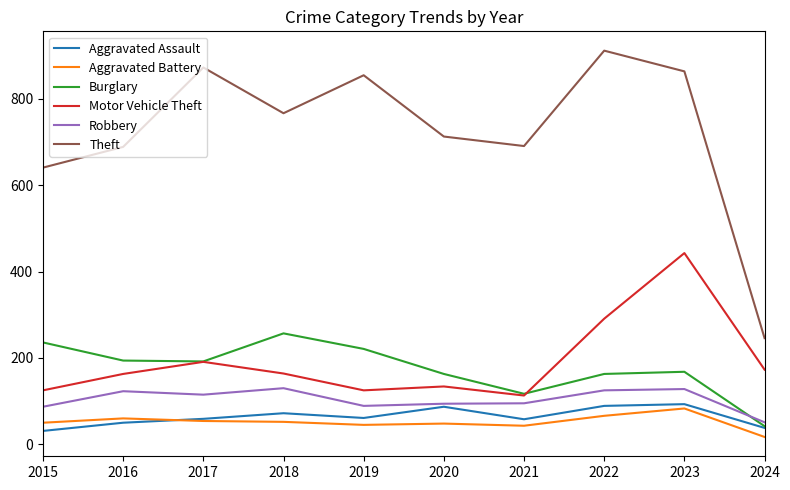

True or false: Robbery has more than 0 points higher than both neighbors.

True